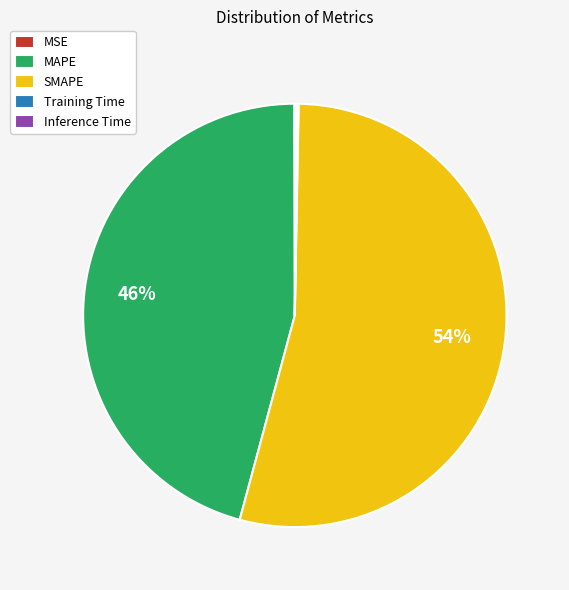

Is it true that SMAPE is 54% of the pie?

True